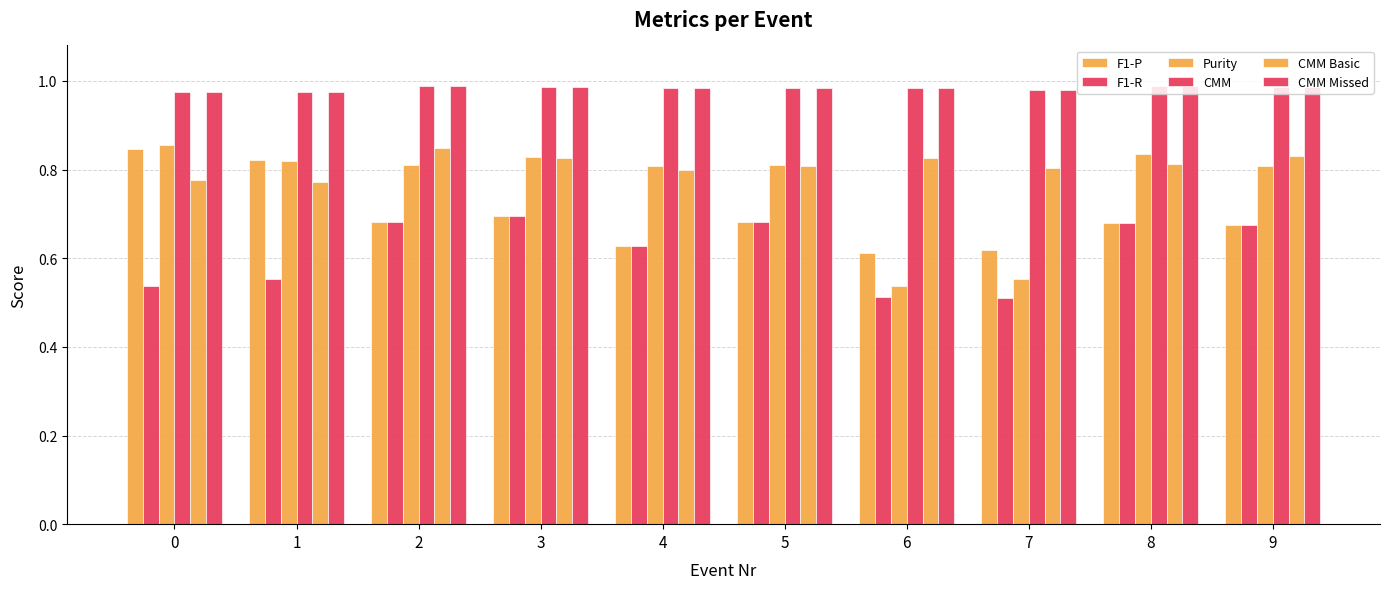

Does the chart contain stacked bars?

No